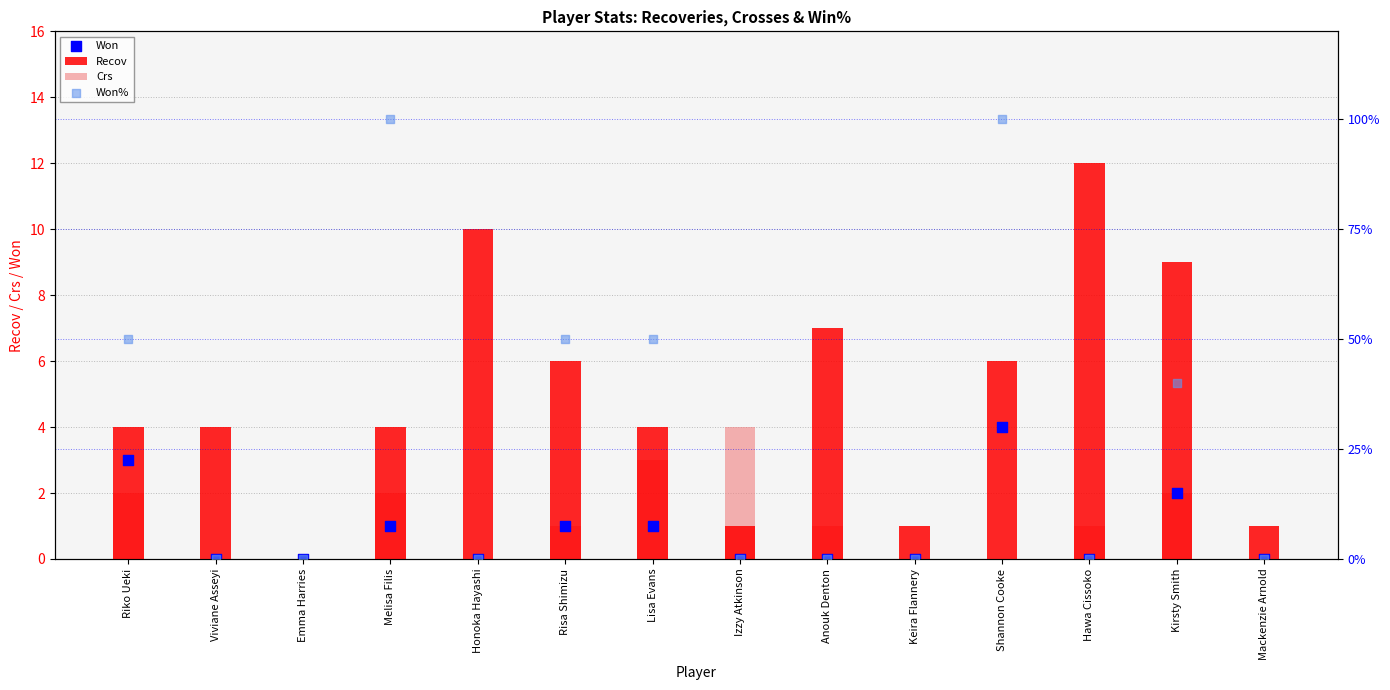

Which series has the widest spread of Y values?

Won%